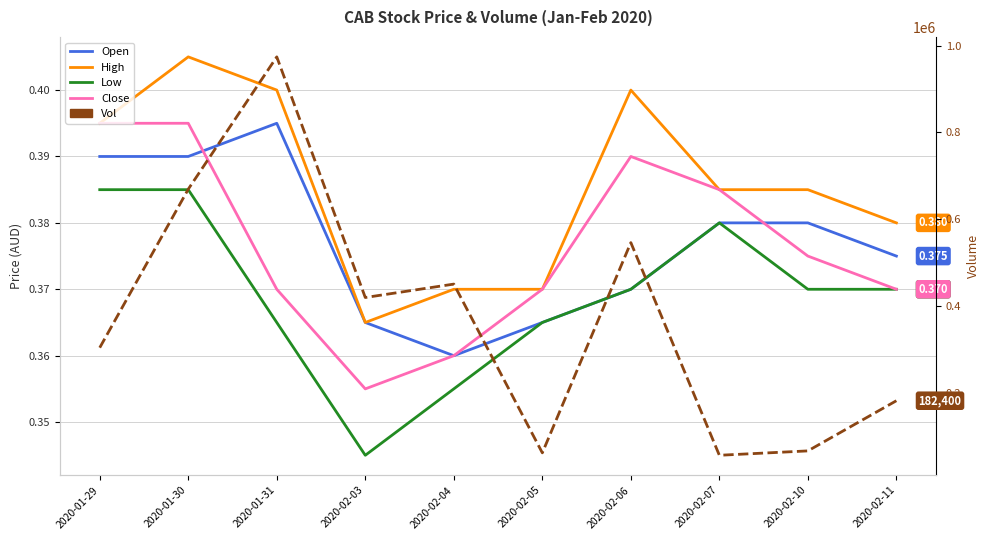

At which label is Vol closest to 515400?

2020-02-06